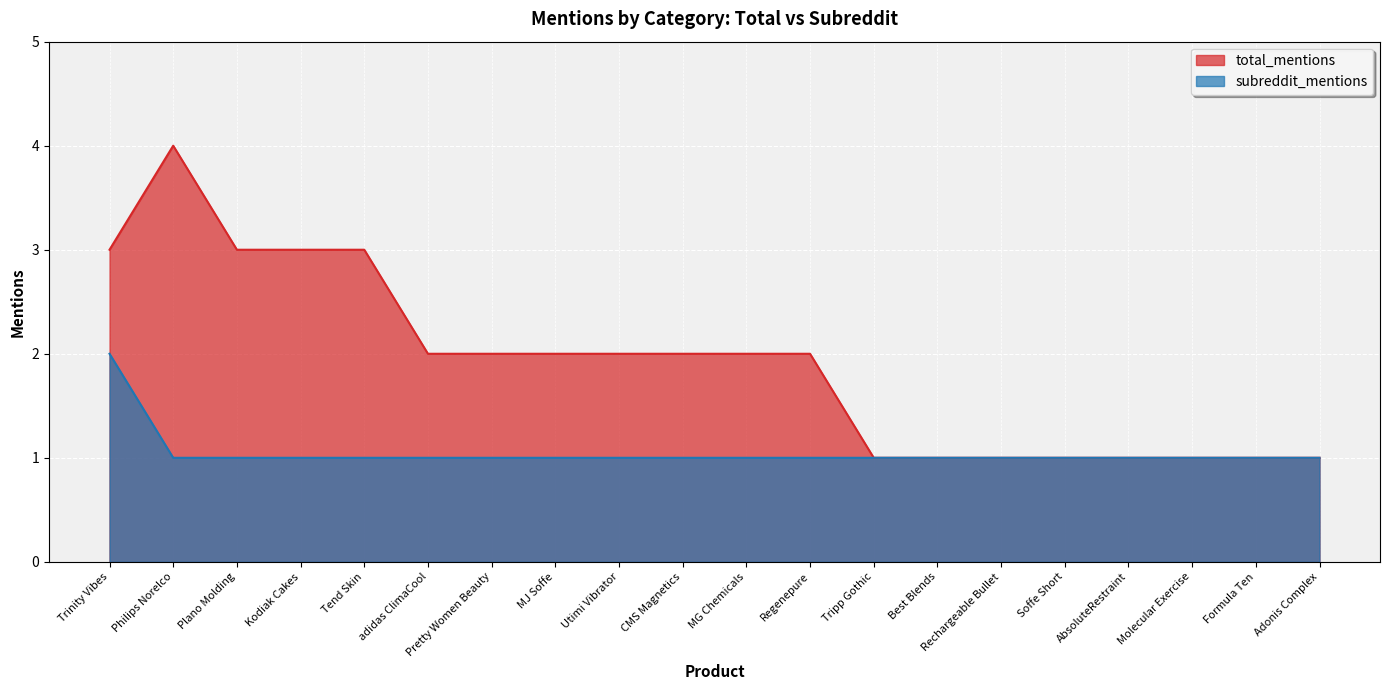

True or false: subreddit_mentions has a value of 2 at Philips Norelco.

False